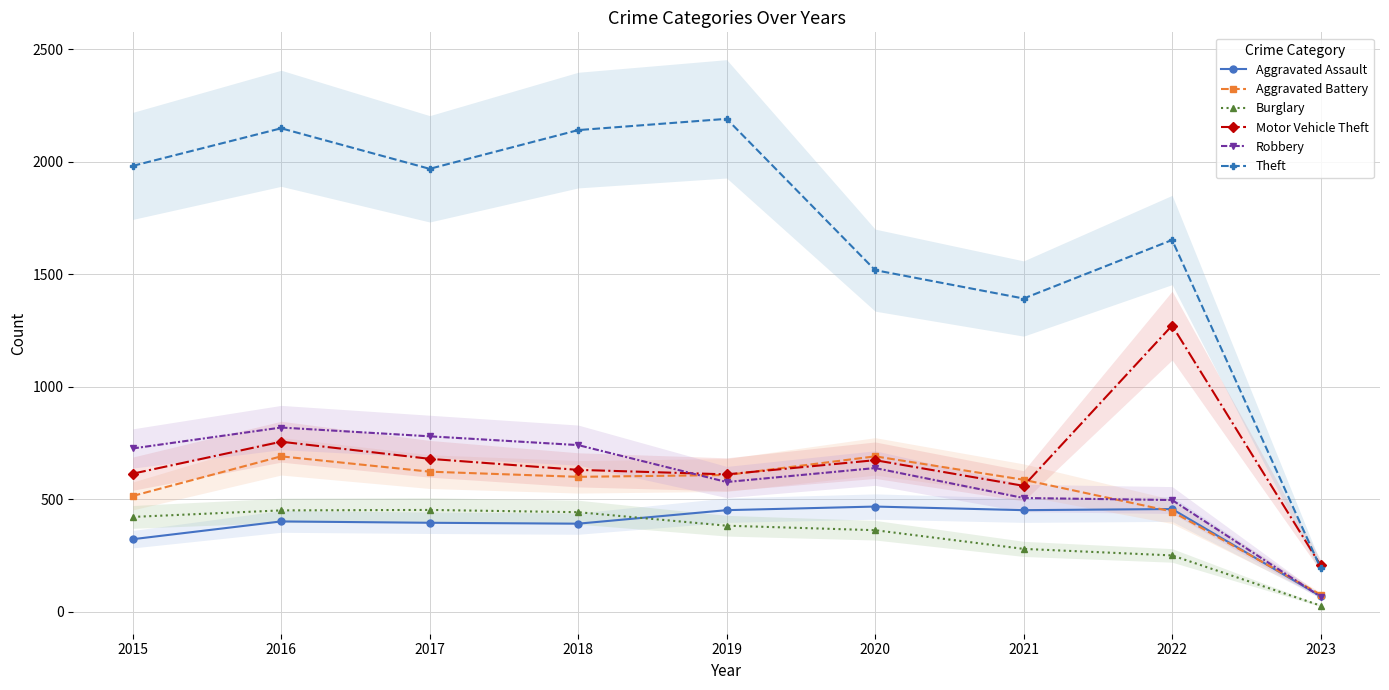

What is the difference between the second highest and minimum values in the Theft series?

1953